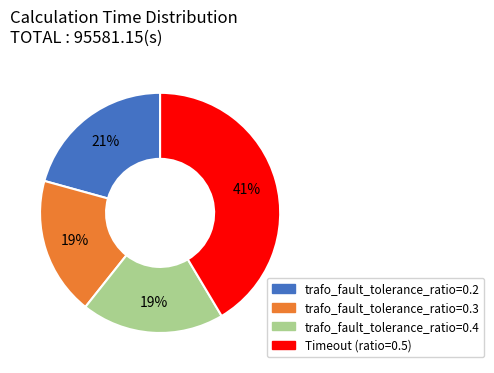

Is trafo_fault_tolerance_ratio=0.2 the majority of the pie?

No